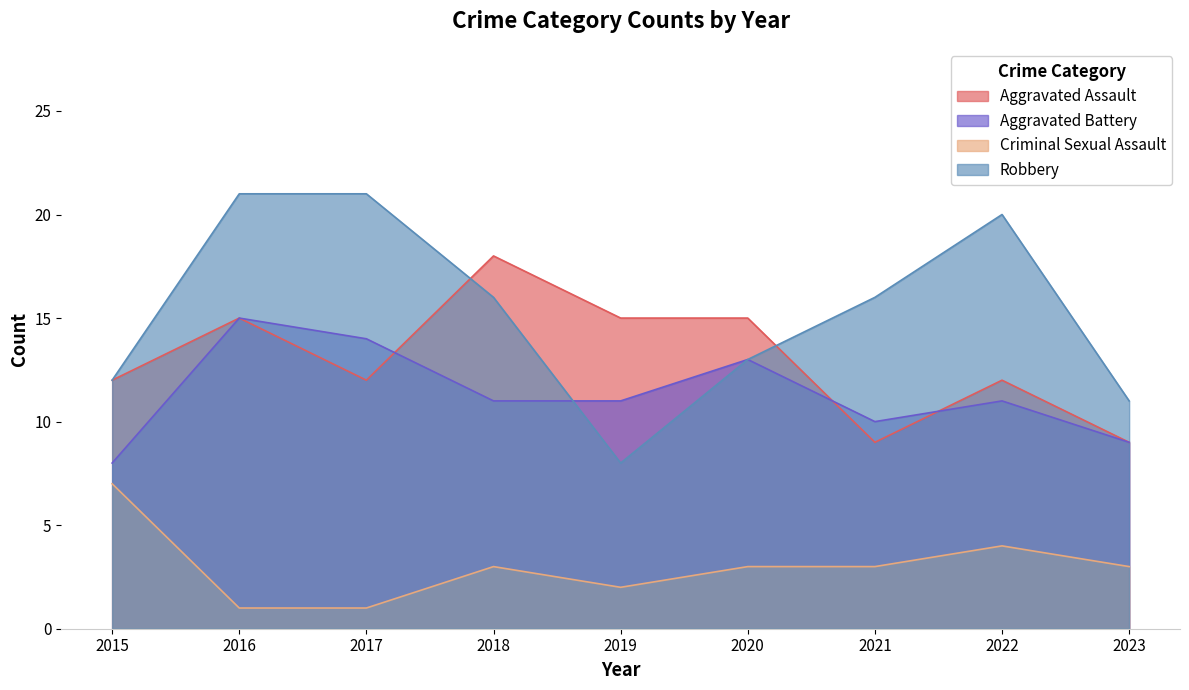

The Robbery series shows 7 at 2022. True or false?

False